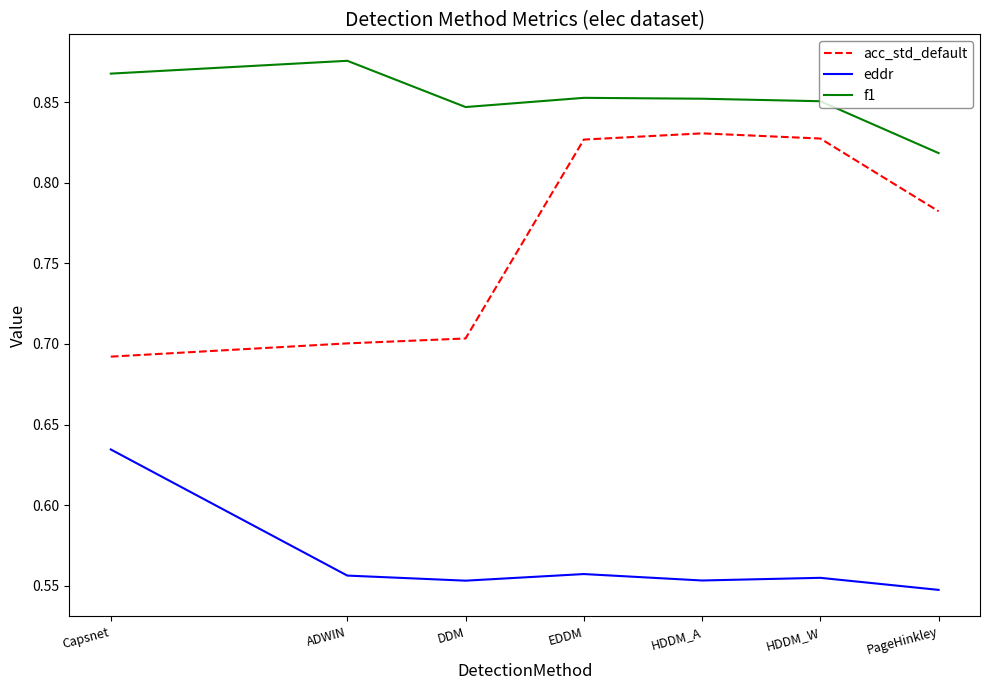

Which category has the highest value across all series?

ADWIN